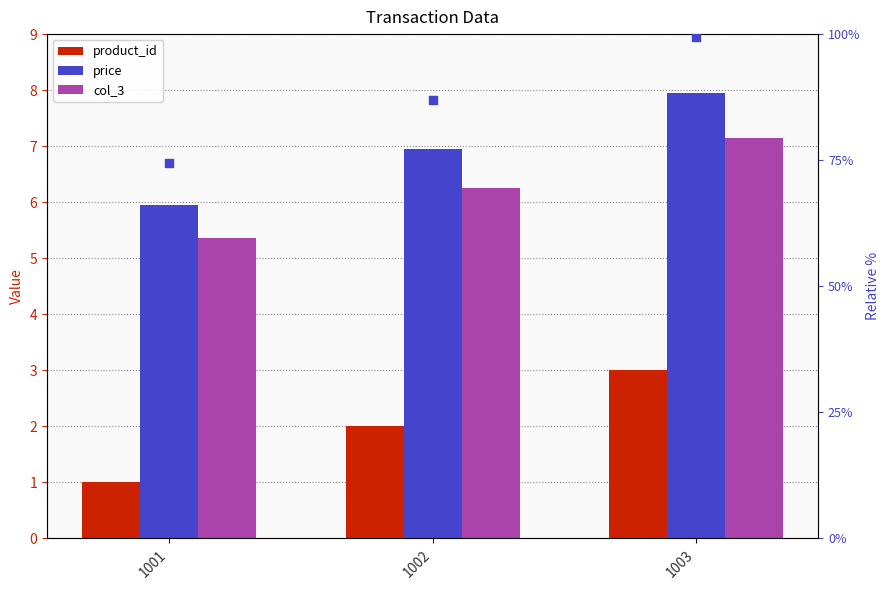

At which category is the sum across all series the highest?

1003